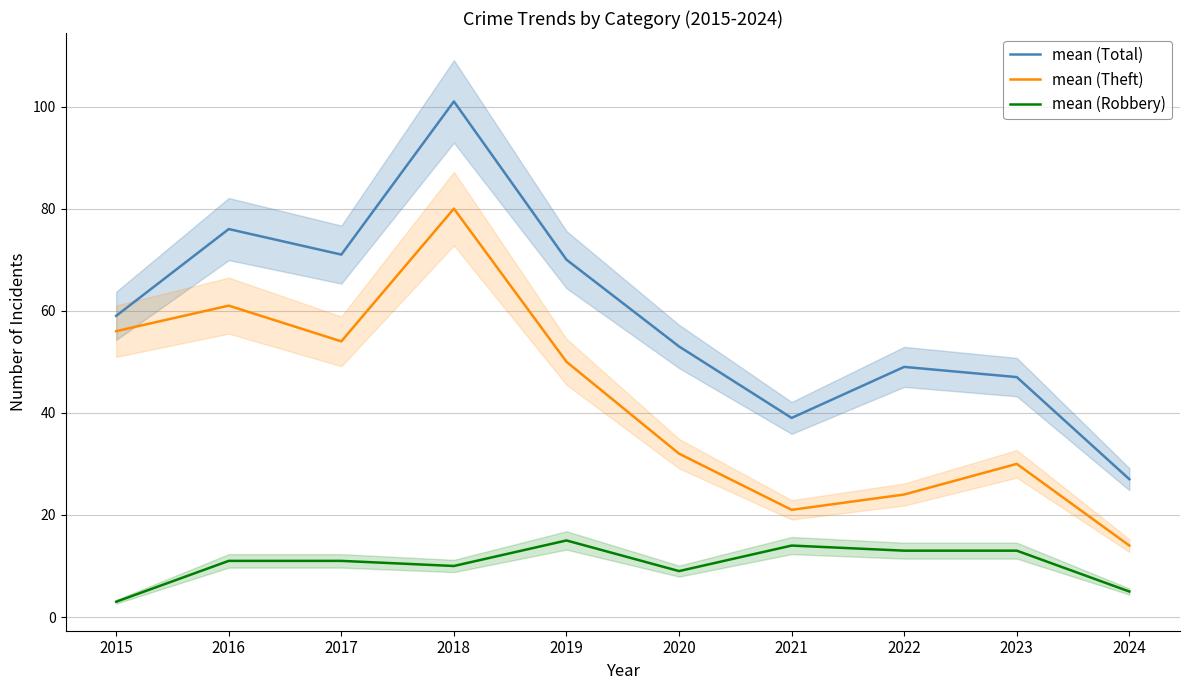

In mean (Robbery), how many points are higher than both neighbors (excluding endpoints)?

2